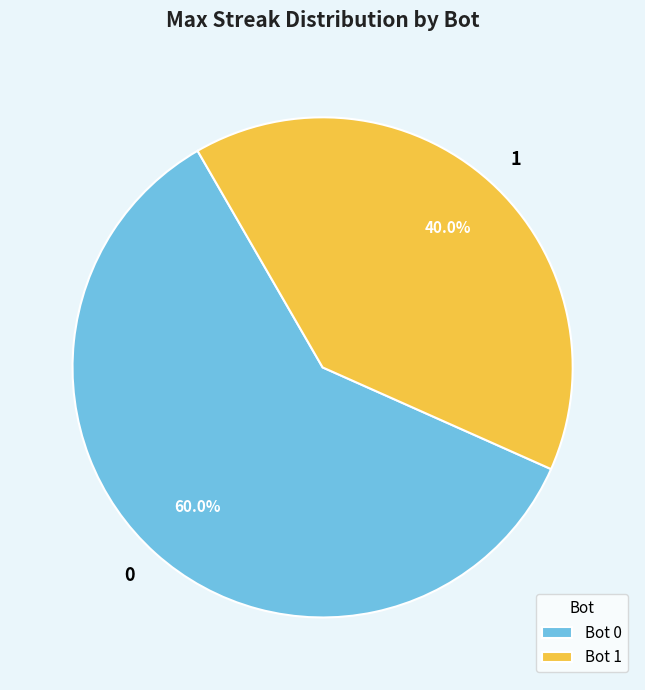

What is the total percentage of 0 and 1?

100.0%